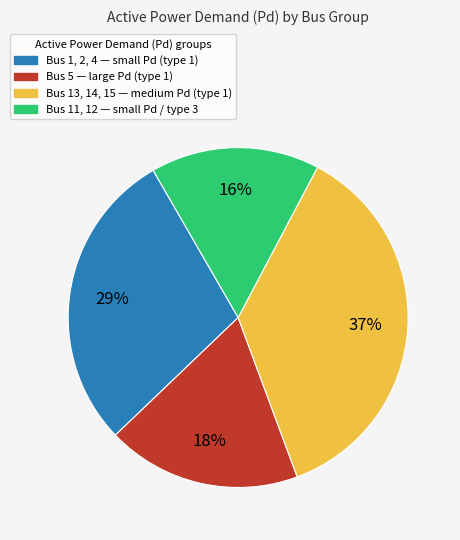

To the nearest percent, what is the average slice percentage?

25%